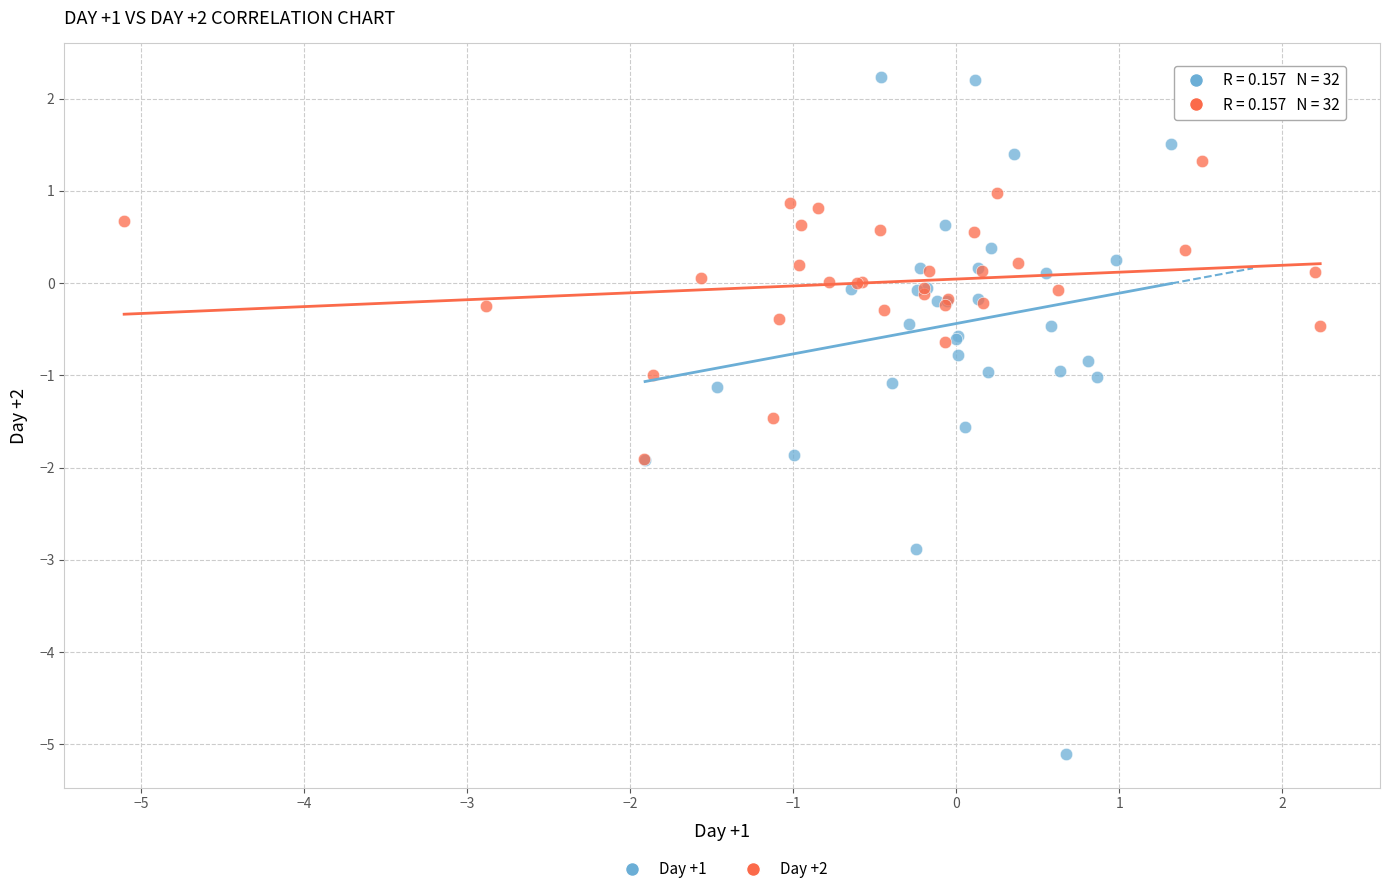

Which series contains the lowest Y value?

Day +1